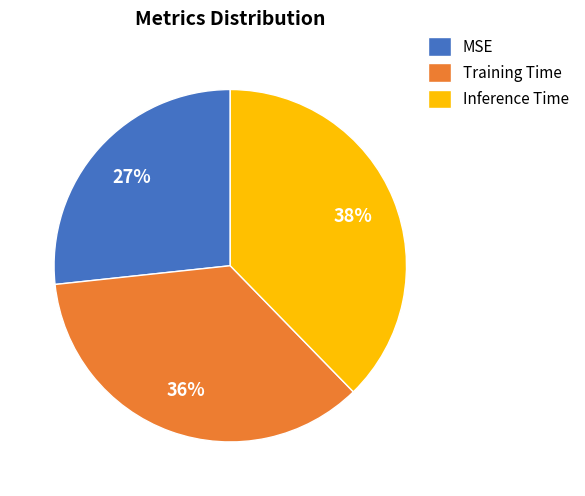

To the nearest percent, what is the difference between the largest and smallest slice percentages?

11%